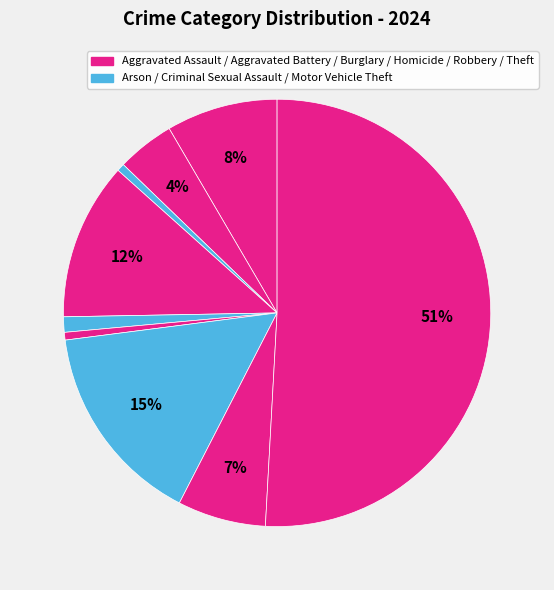

How many segments does this pie chart have?

9